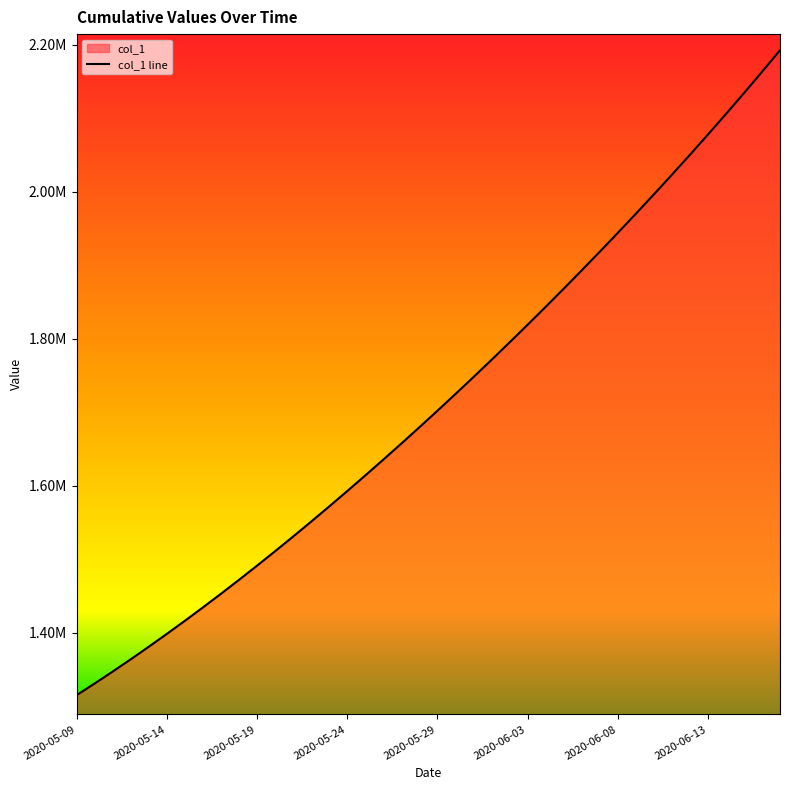

What is the average value?

1712041.0